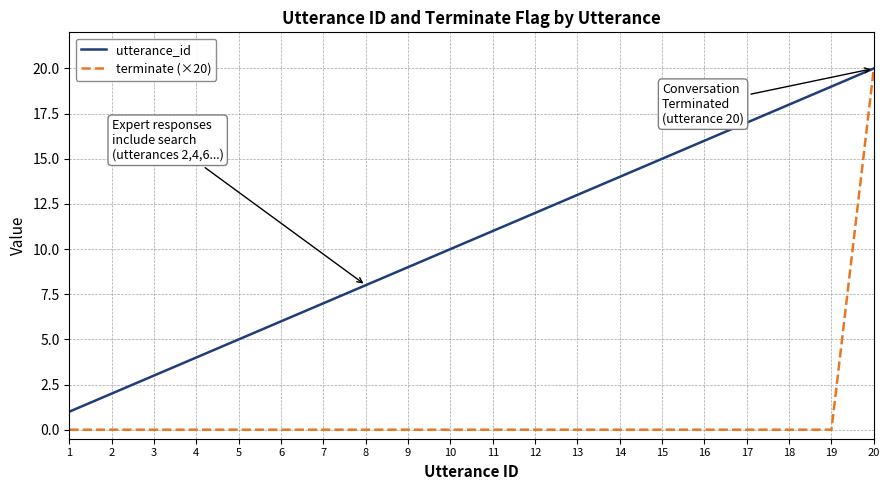

What are all the series names shown in the legend?

utterance_id, terminate (×20)